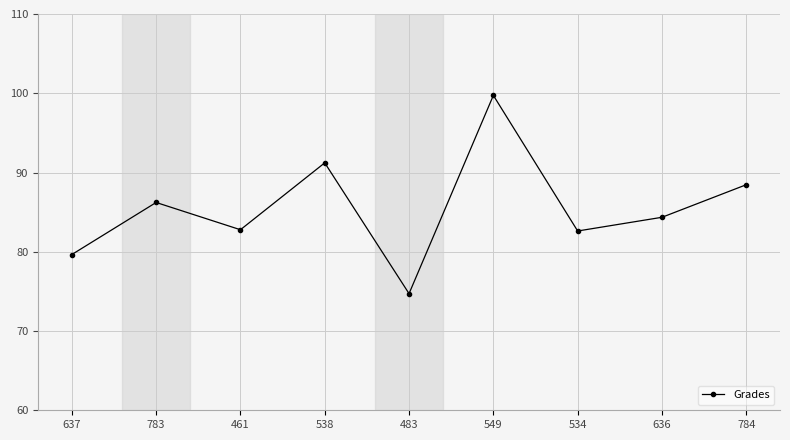

At which category does the chart reach its peak across all series?

549